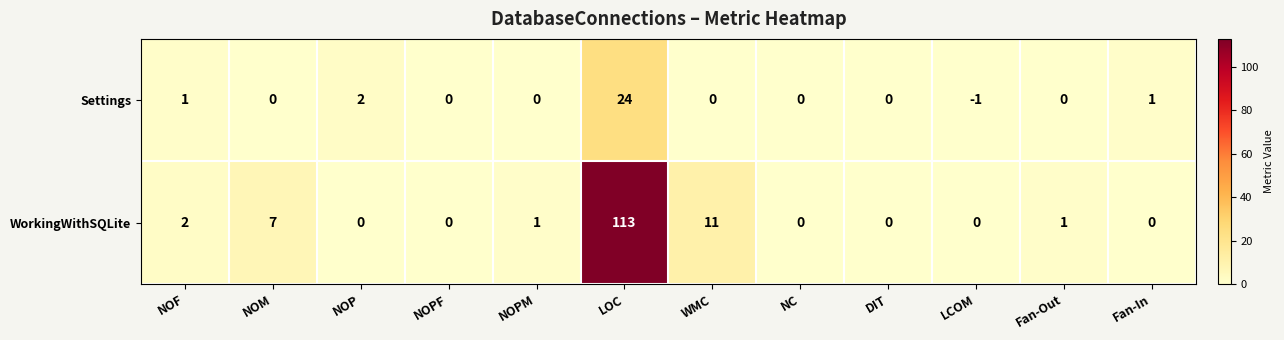

True or false: Settings has a value of 10 at DIT.

False